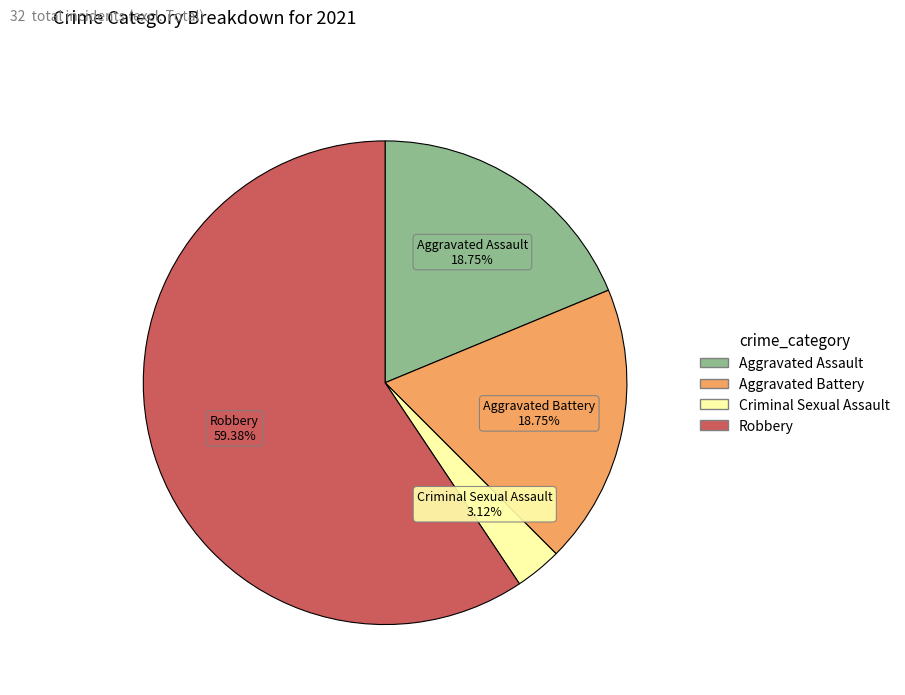

Is there any slice that represents more than half of the pie?

Yes